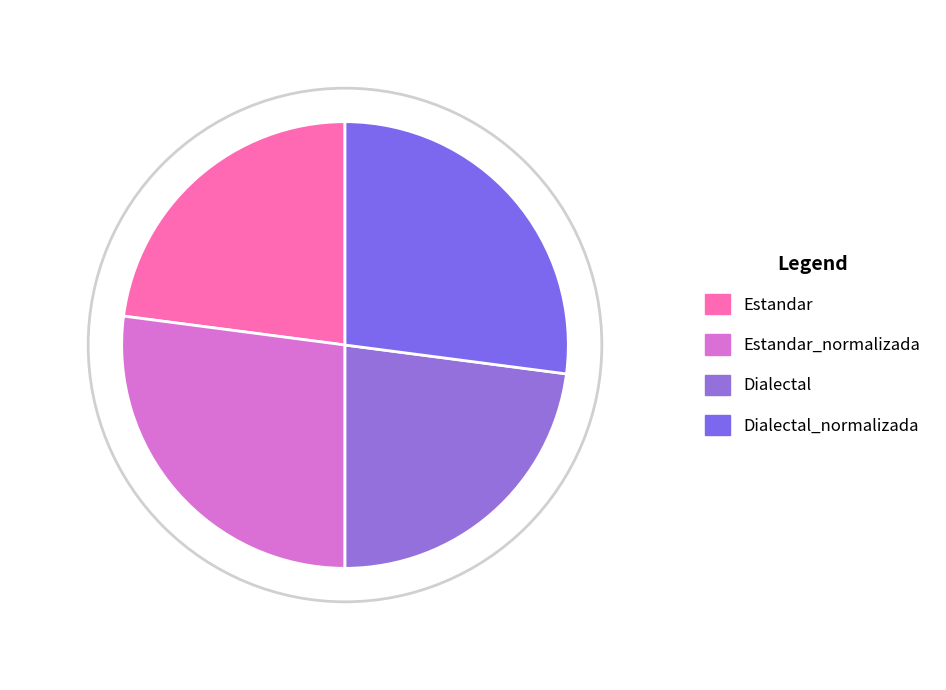

How many slices are in this pie chart?

4